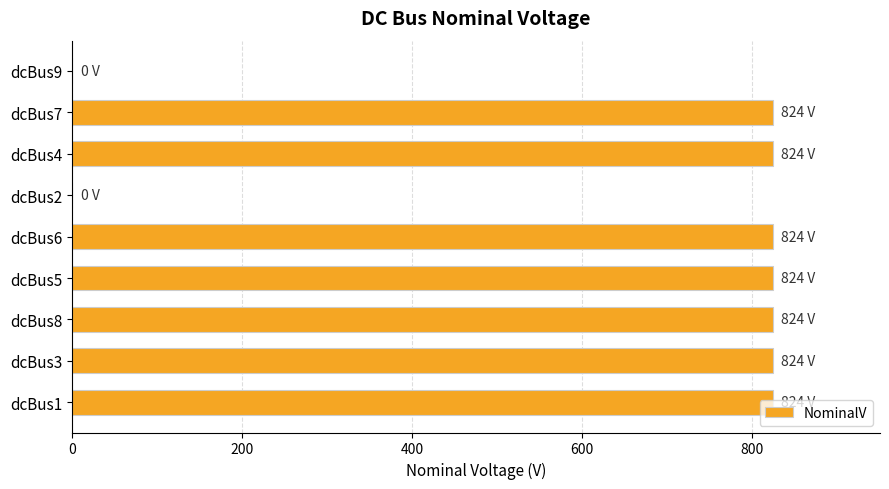

What is the greatest value displayed?

824